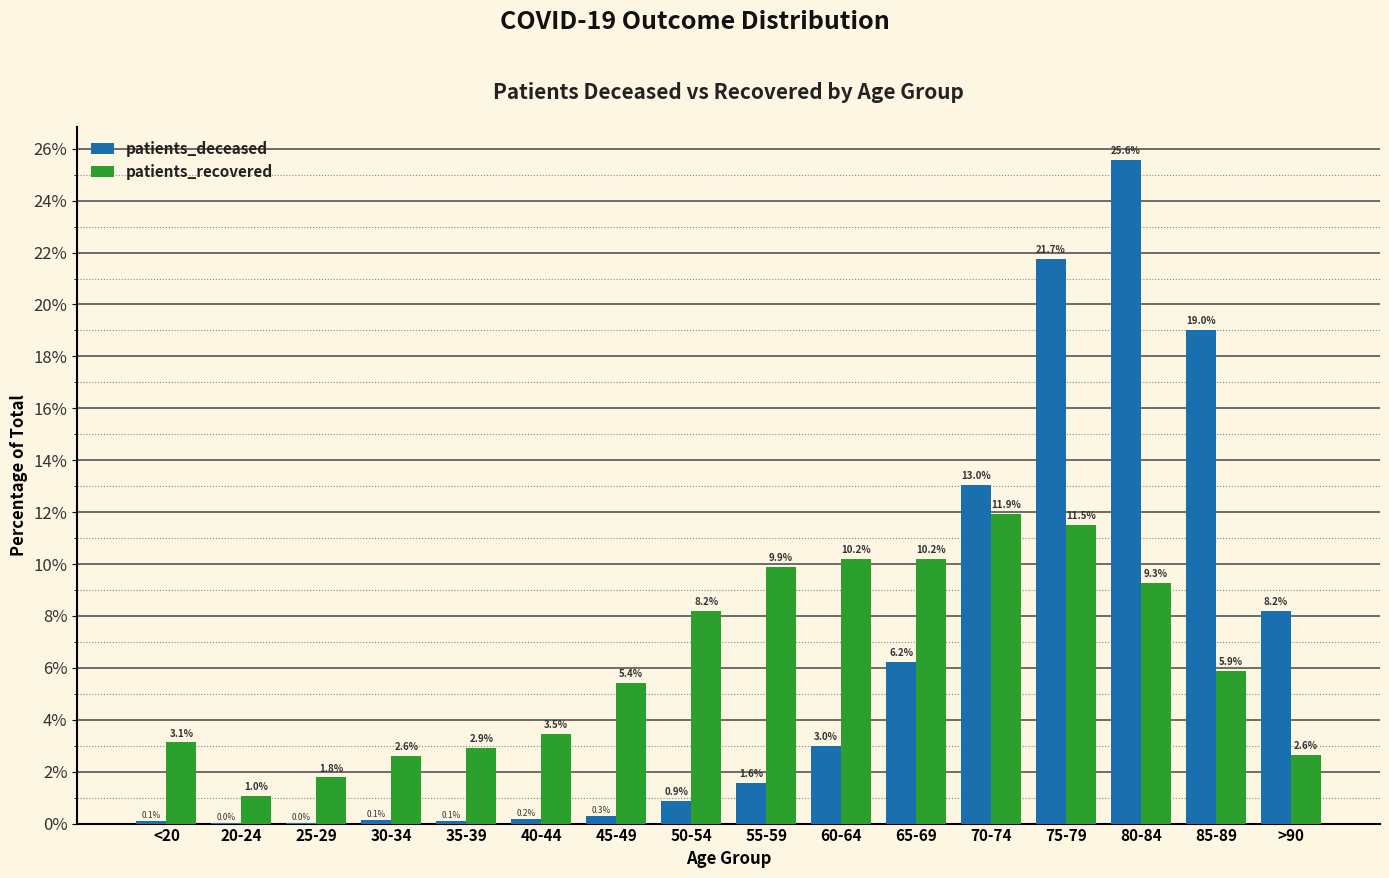

Which series has the widest spread of values?

patients_deceased